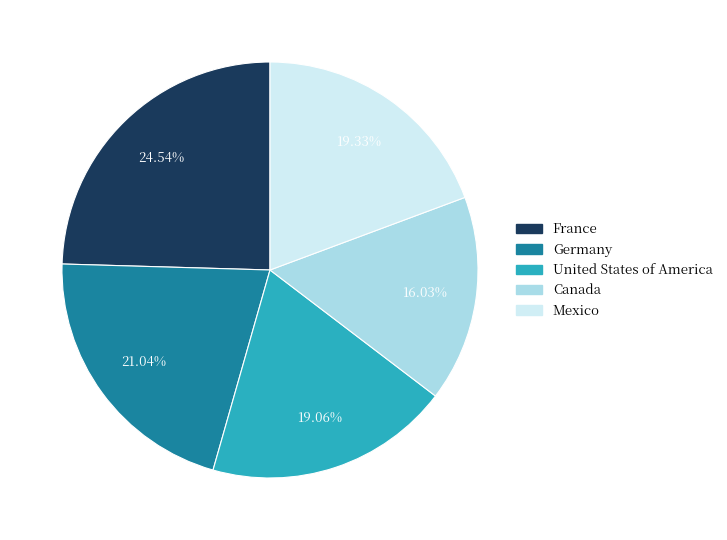

What percentage is NOT represented by Germany?

79.0%